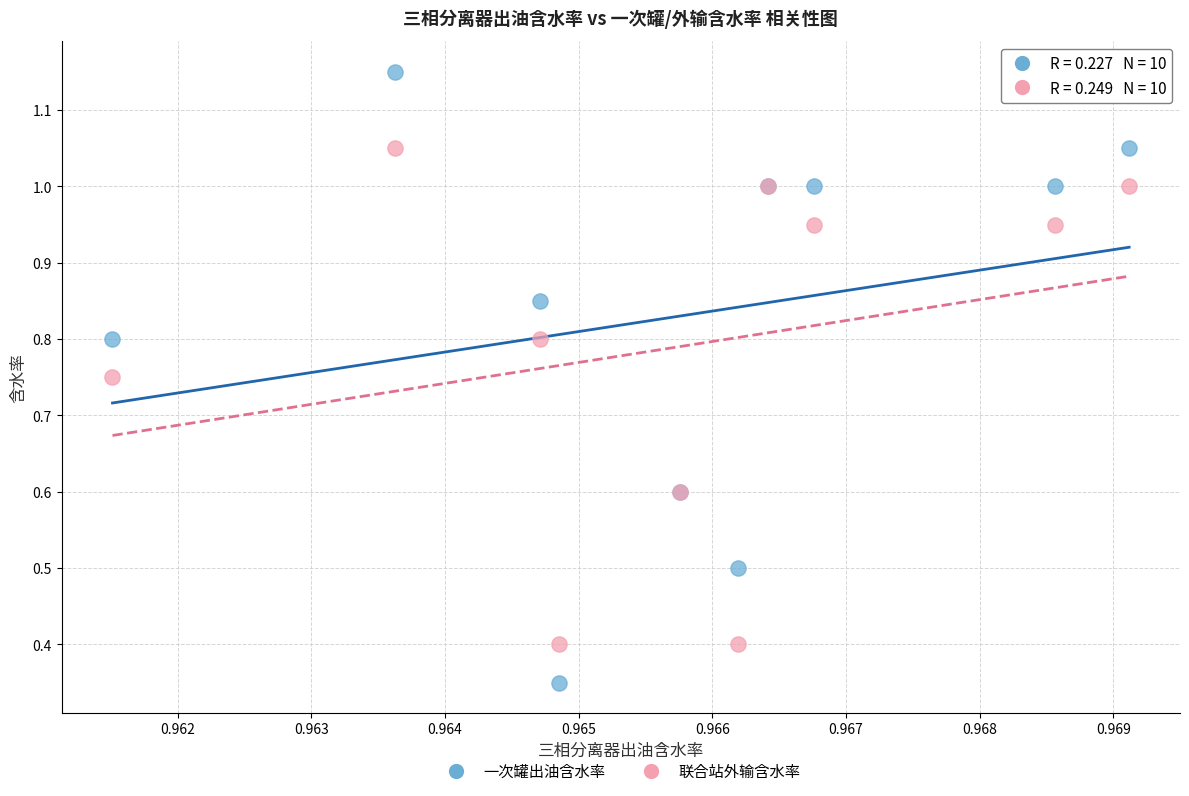

In the 联合站外输含水率 series, what Y value is closest to 0?

0.4